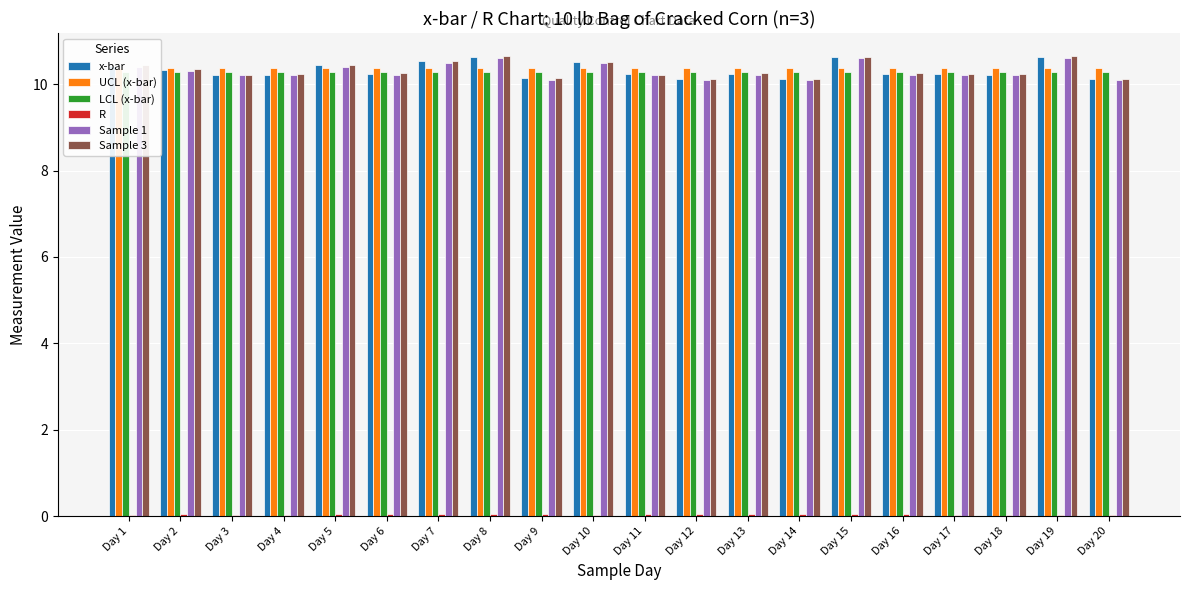

Which label corresponds to the smallest value in the chart?

Day 10